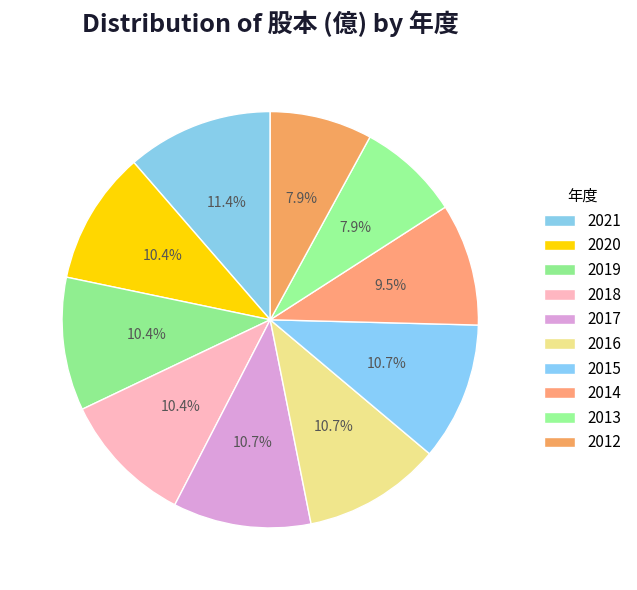

How many segments does this pie chart have?

10